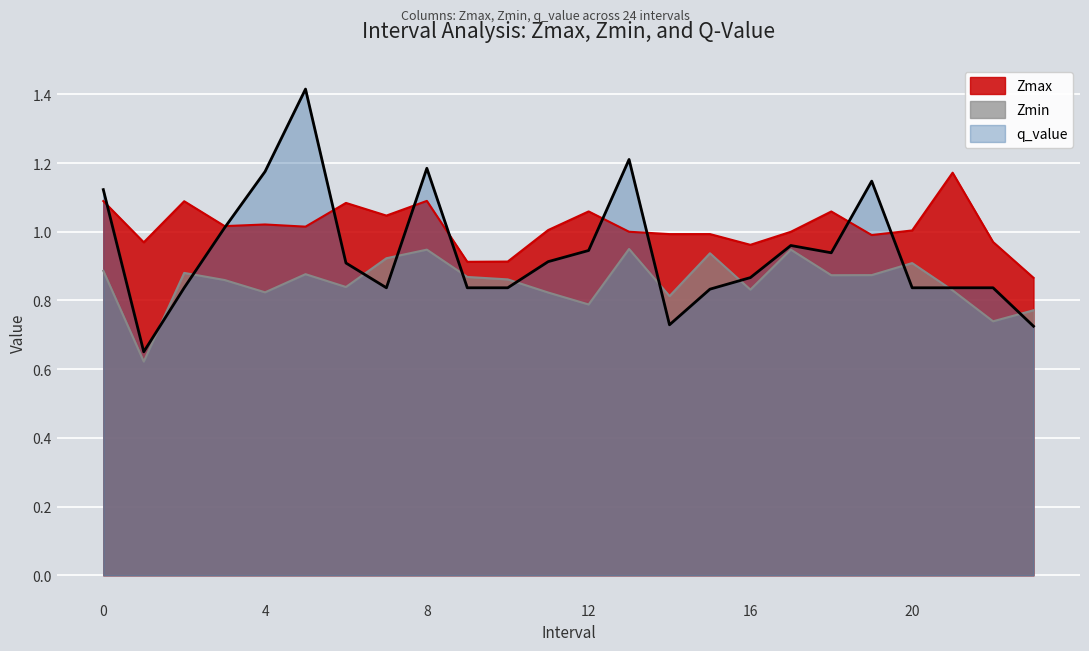

What value does the Zmax series have at 16?

1.0